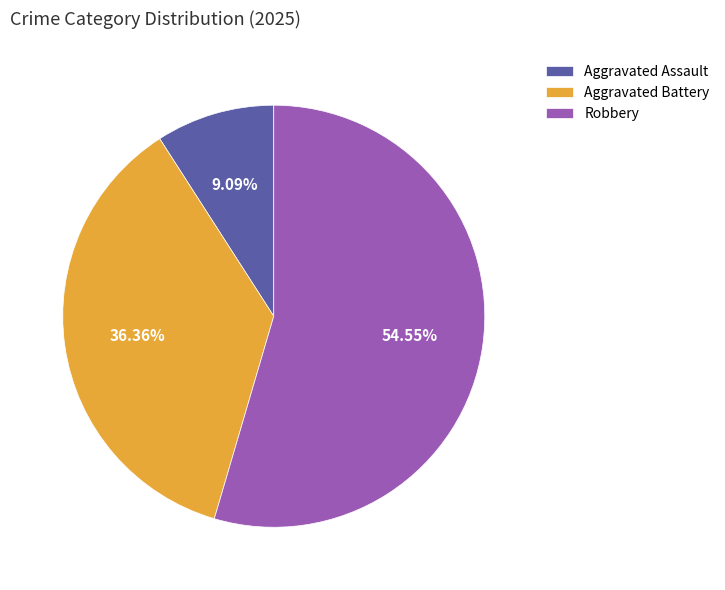

Is it true that Aggravated Battery is 36% of the pie?

True